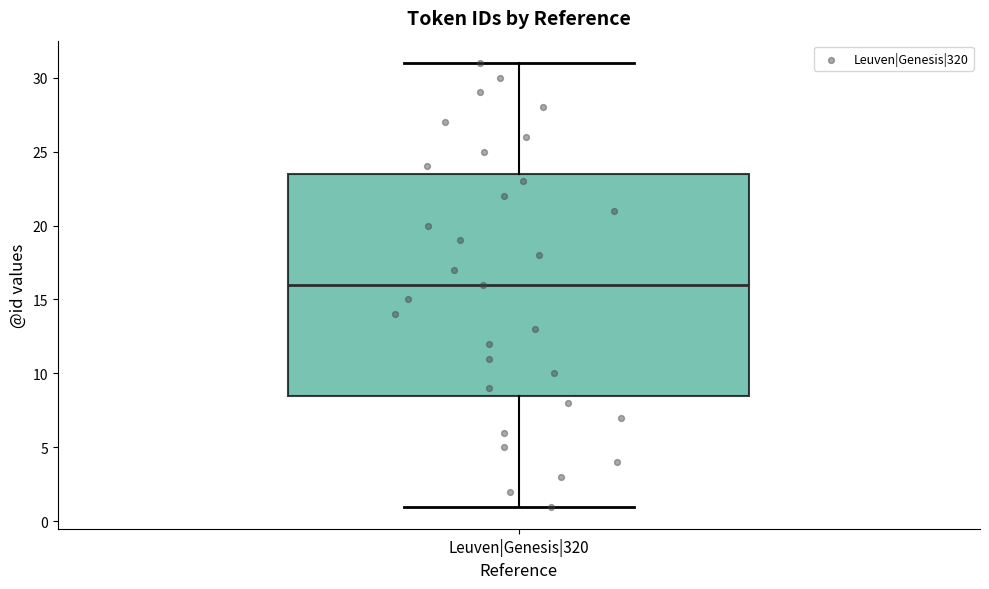

Where is the upper edge of the box for Leuven|Genesis|320 on the y-axis? The values are not printed on the chart, so give them approximately, as read against the axis.

23.5